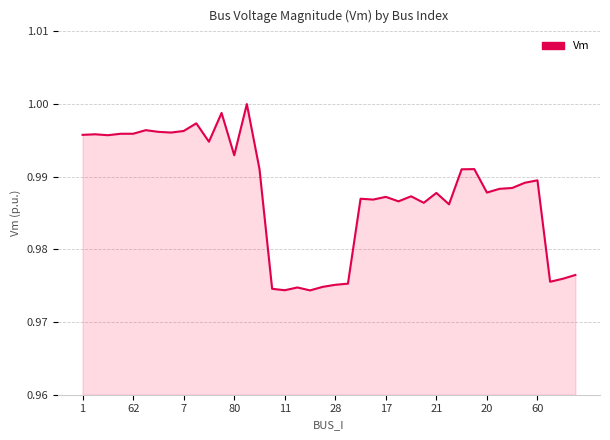

At which category does the chart reach its peak across all series?

13